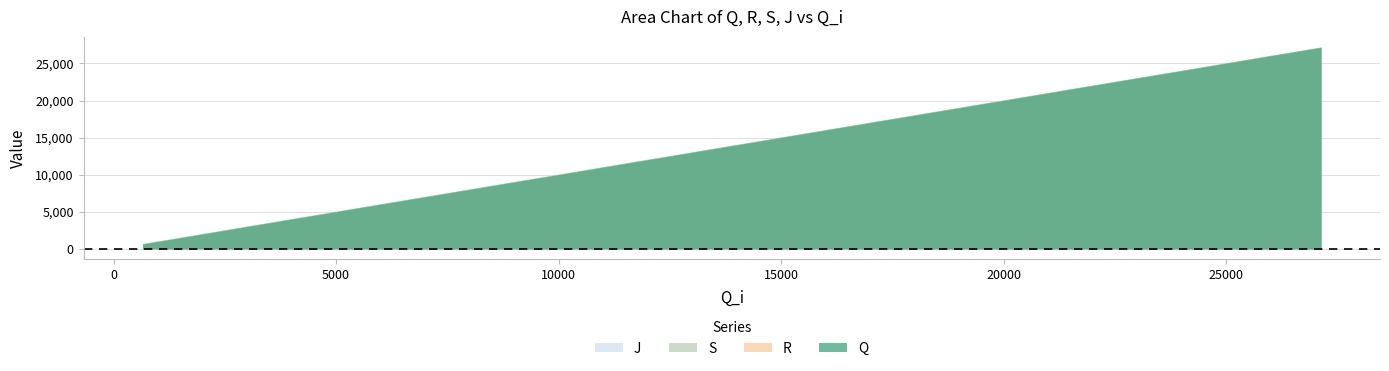

What is the maximum value for R?

27192